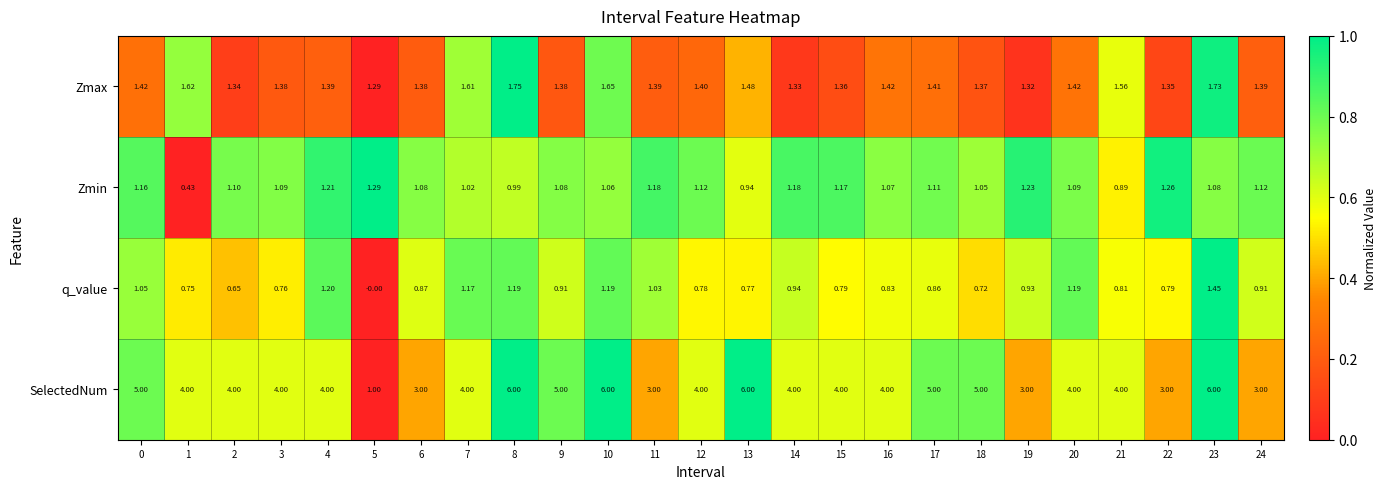

Between 11 and 17, which series saw the biggest shift?

SelectedNum